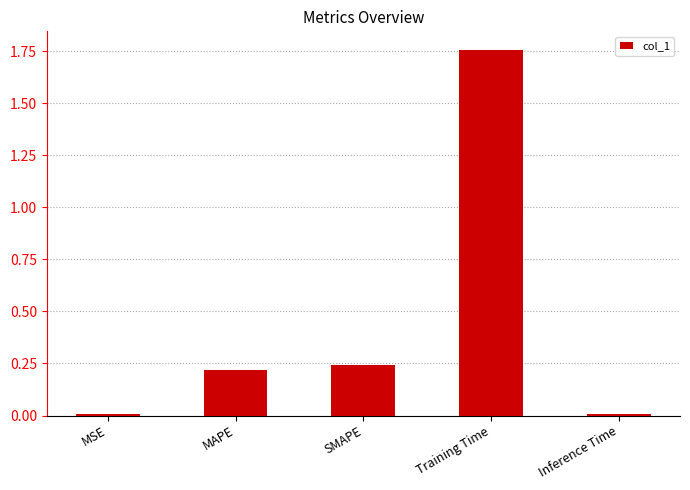

What is the label of the 2nd bar from the left?

MAPE